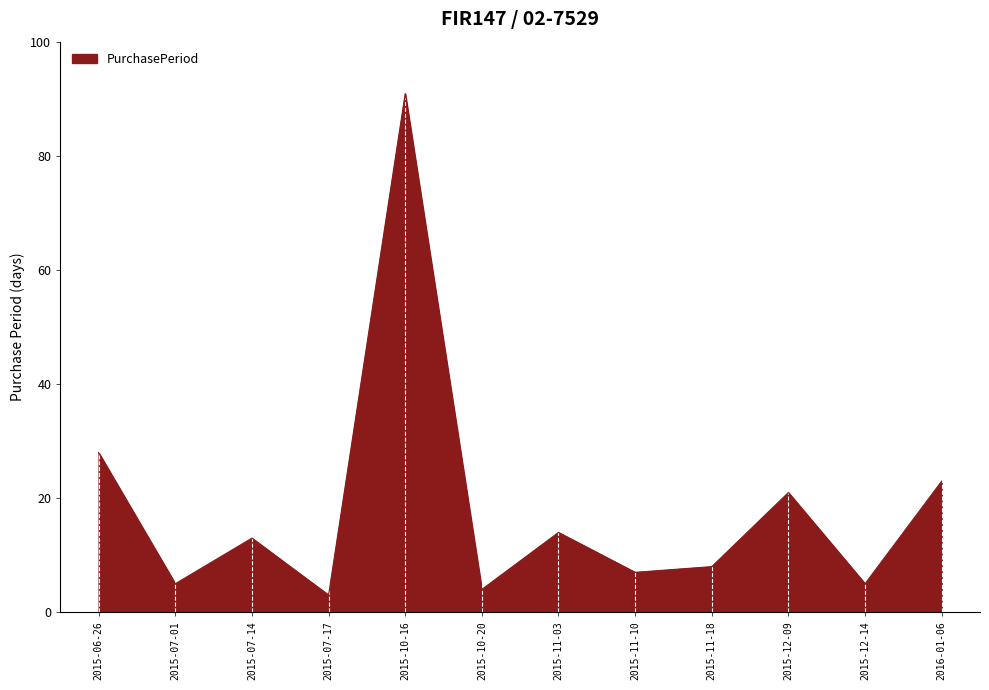

True or false: the data shows 28 at 2015-06-26.

True